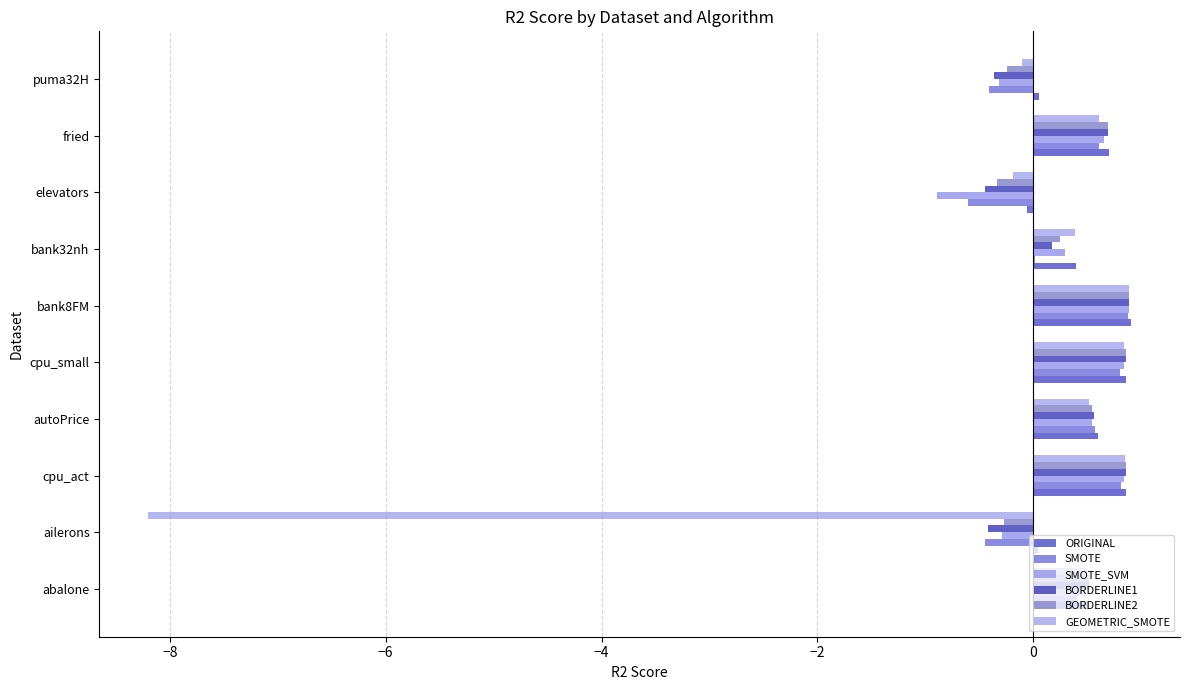

How many categories are shown in the chart?

10